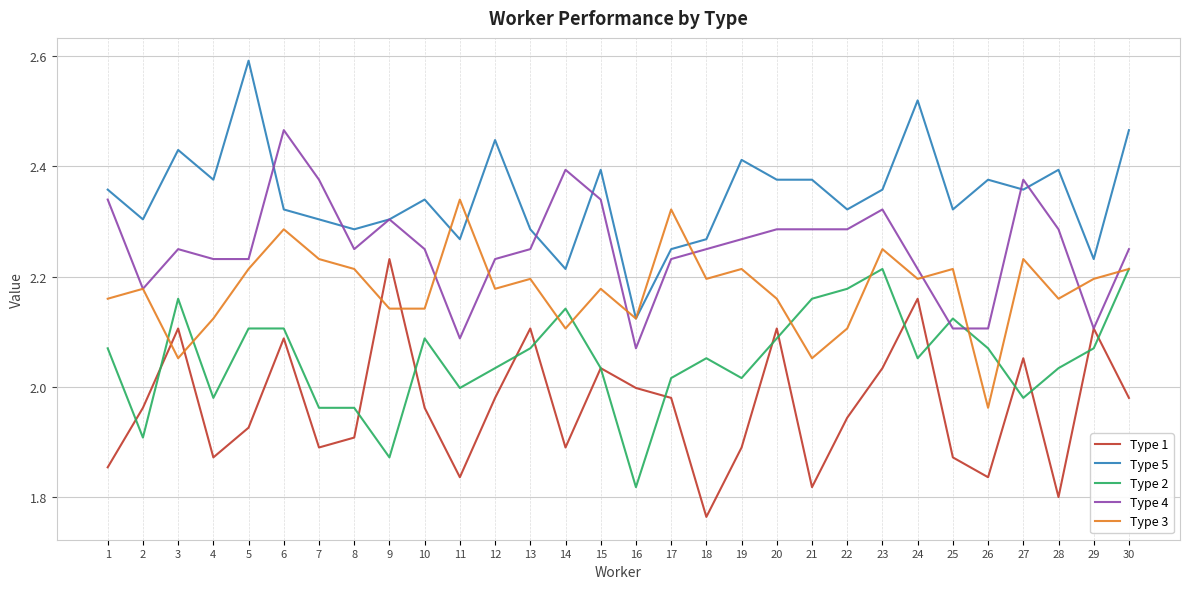

Between which two adjacent categories do Type 3 and Type 2 first intersect?

2 and 3